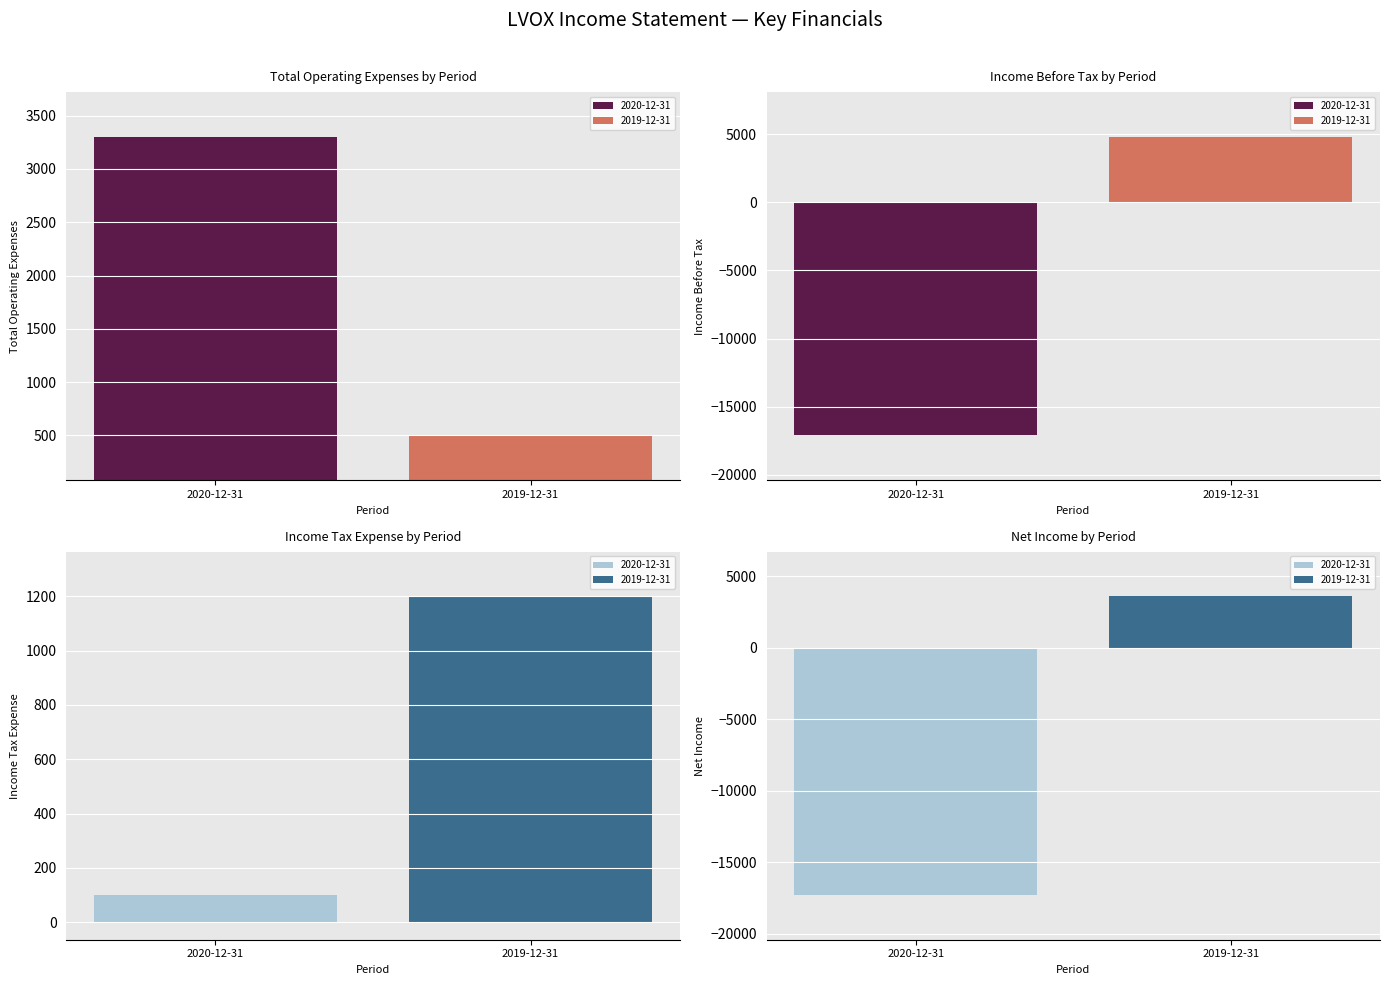

True or false: Income Before Tax has a value of 4800 at 2019-12-31.

True